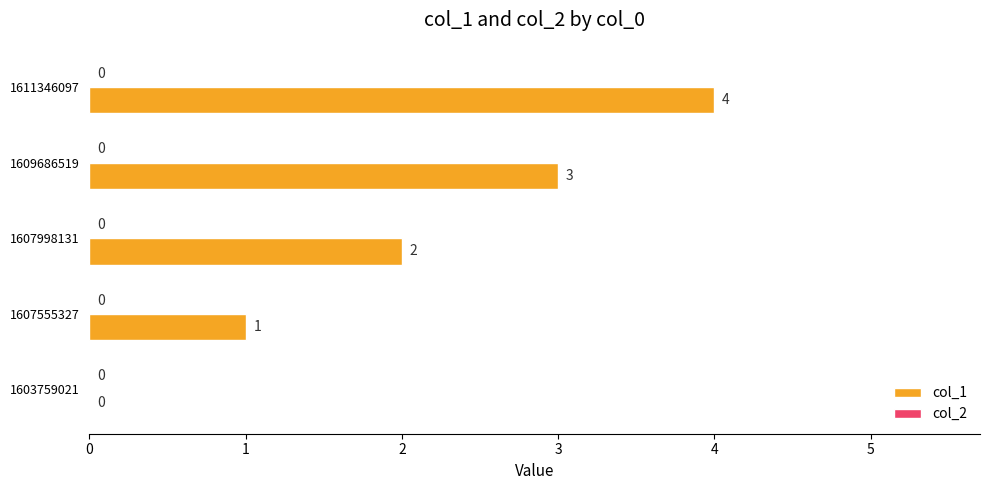

Which category has the highest value across all series?

1611346097